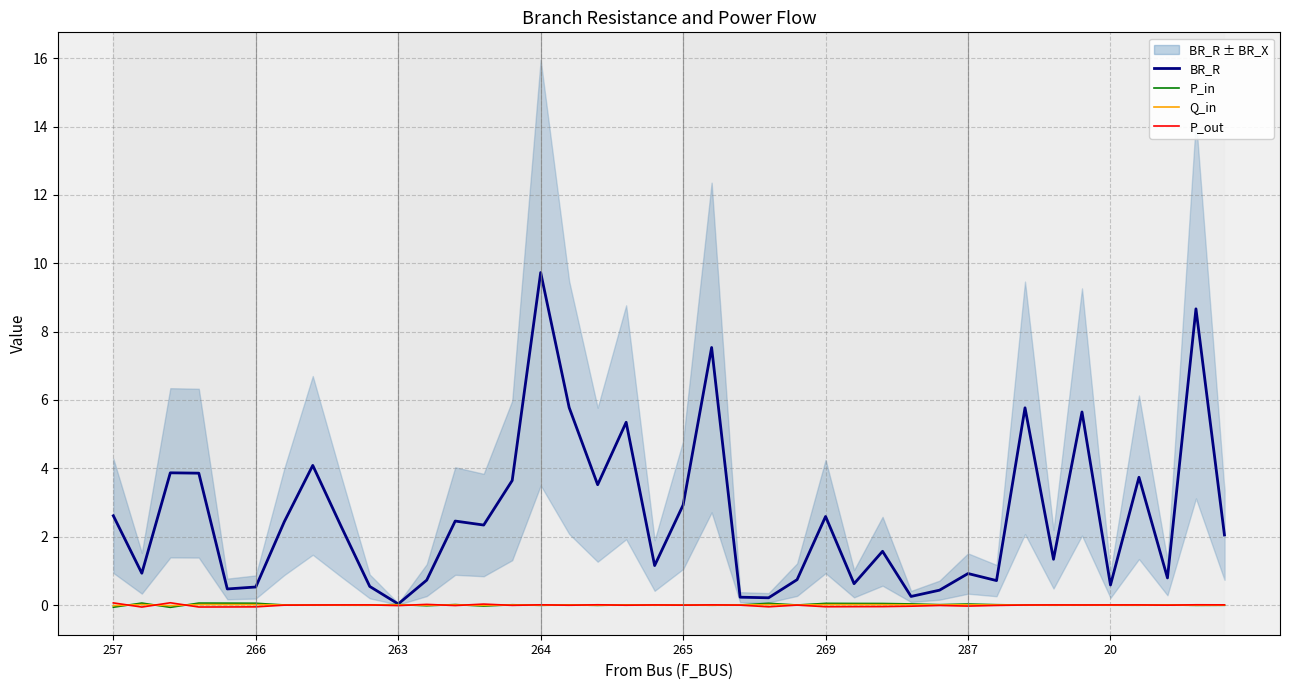

Which series ends up on top after the final intersection of Q_in and P_out?

P_out